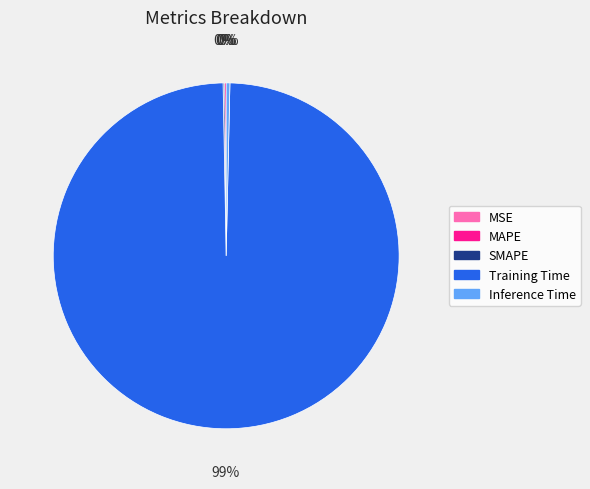

What is the largest slice in the pie chart?

Training Time